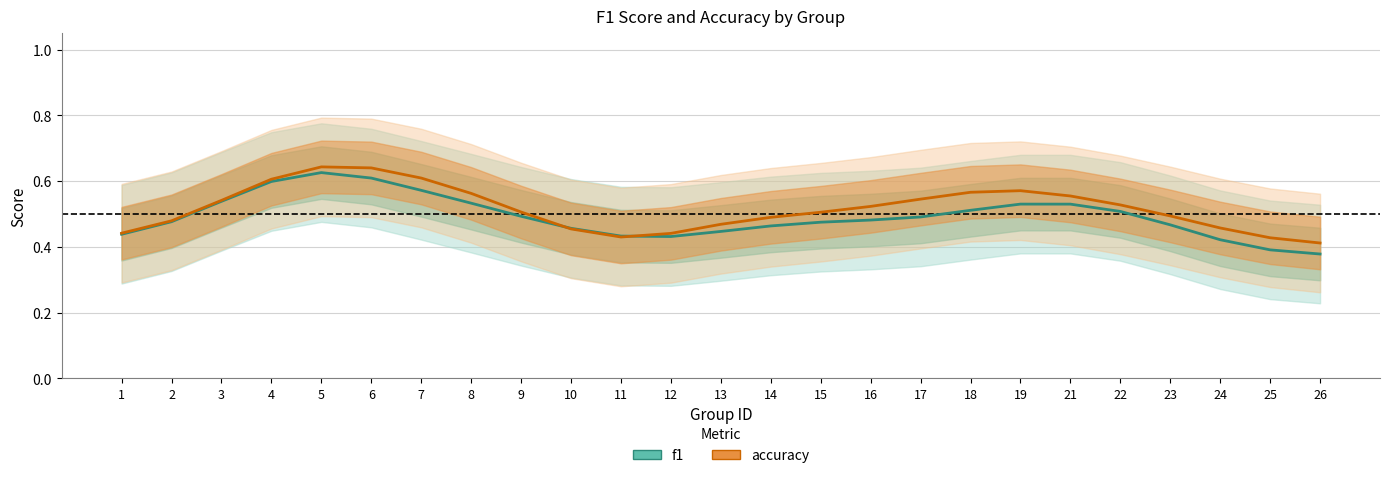

Does the chart display data point markers on the line(s)?

No